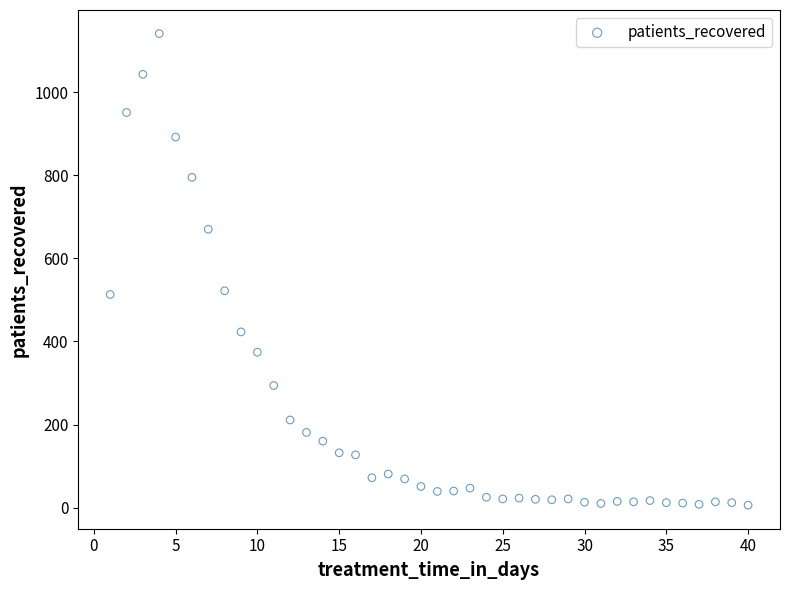

What is the range of Y values (max minus min)?

1135